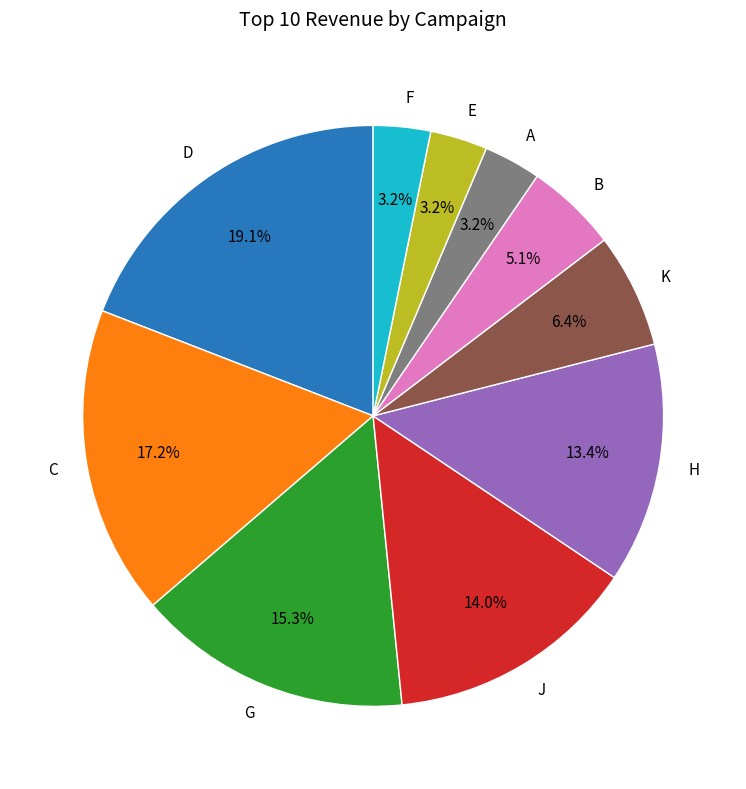

To the nearest percent, what portion does F represent?

3%